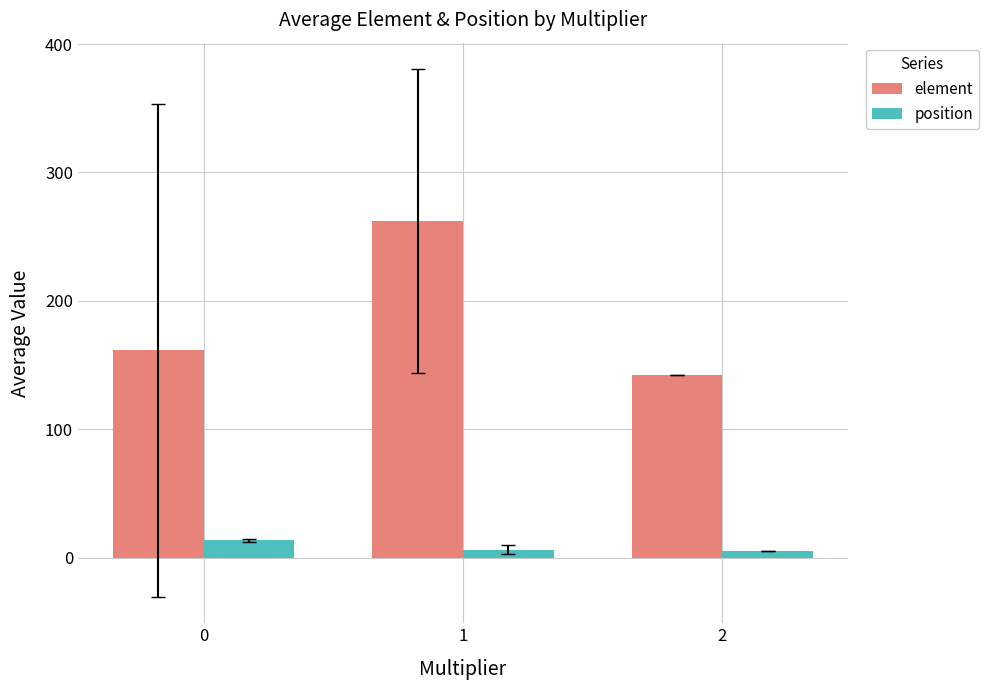

The element series shows 225.1 at 0. True or false?

False